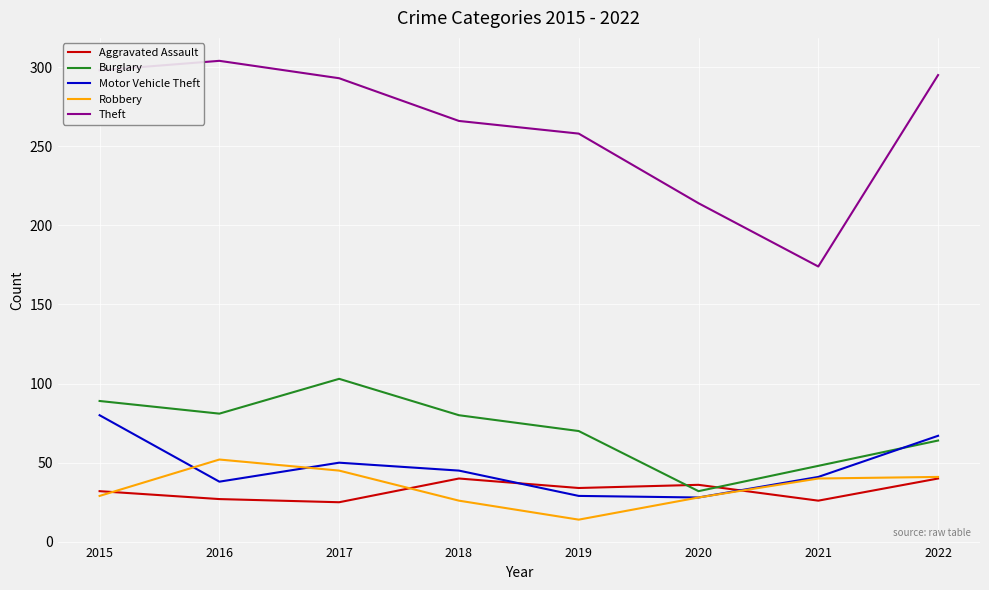

What is the sum of the Theft values at 2017 and 2021?

467